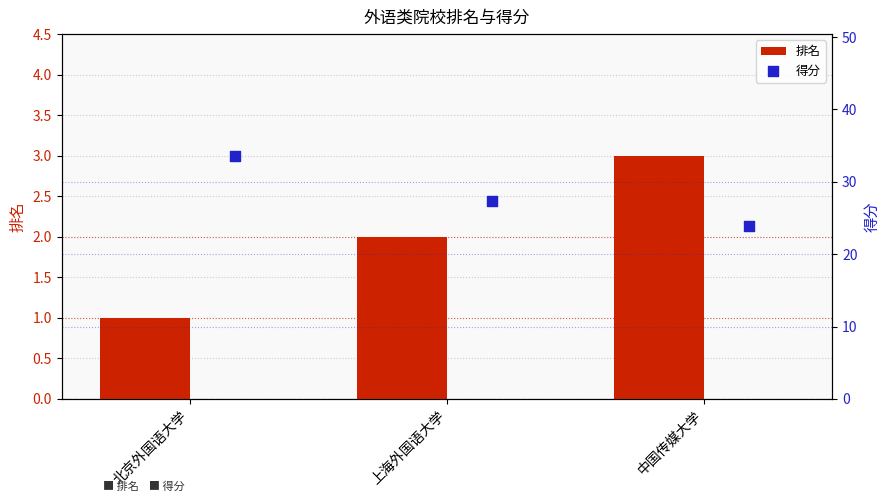

What is the approximate value of 排名 at 中国传媒大学?

3